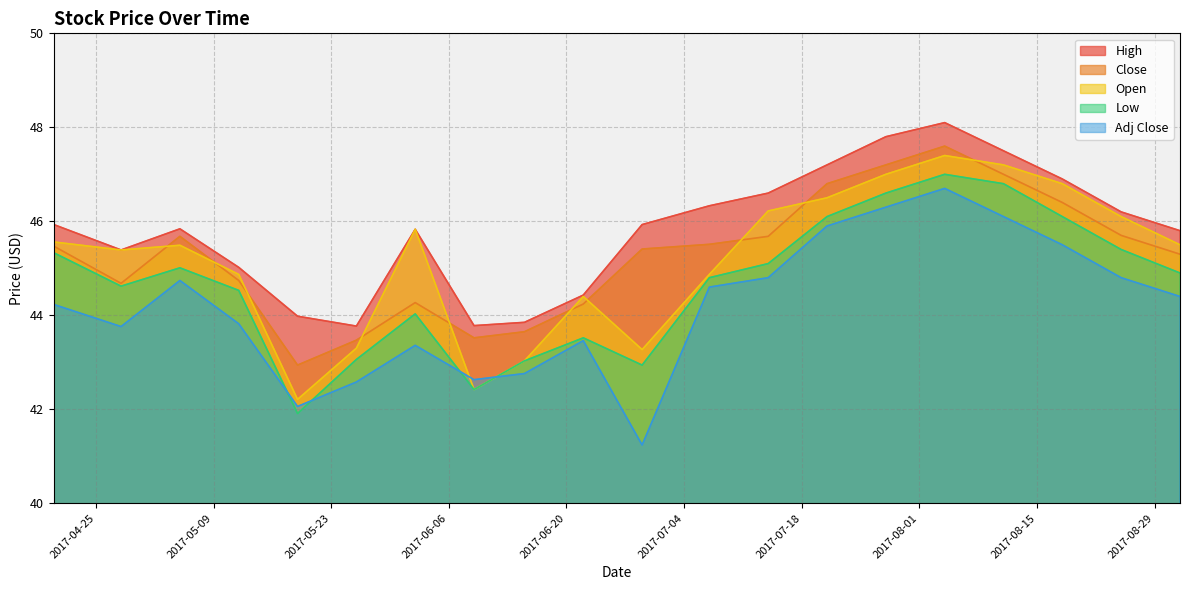

What is the highest value of the High series?

48.1